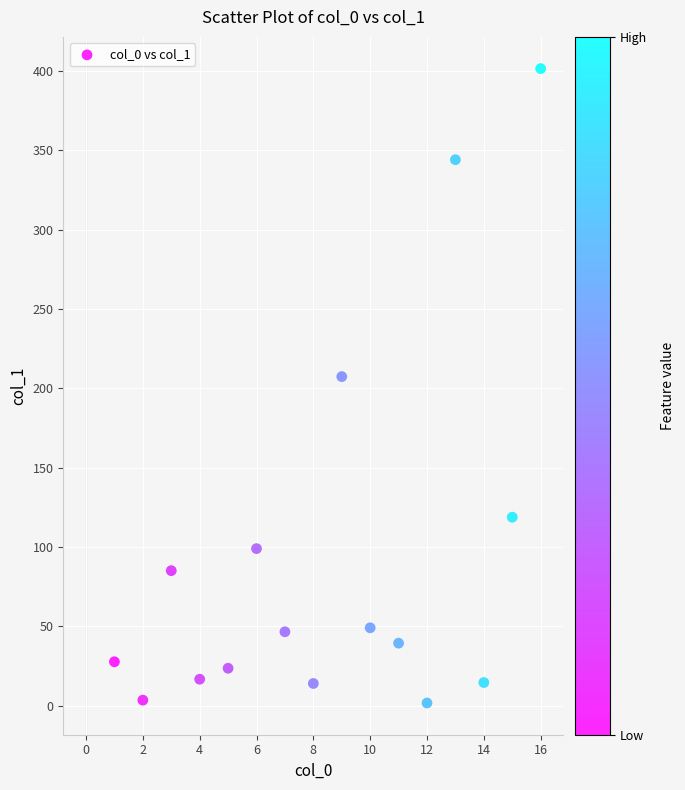

What Y value in the scatter plot is closest to 201?

207.4